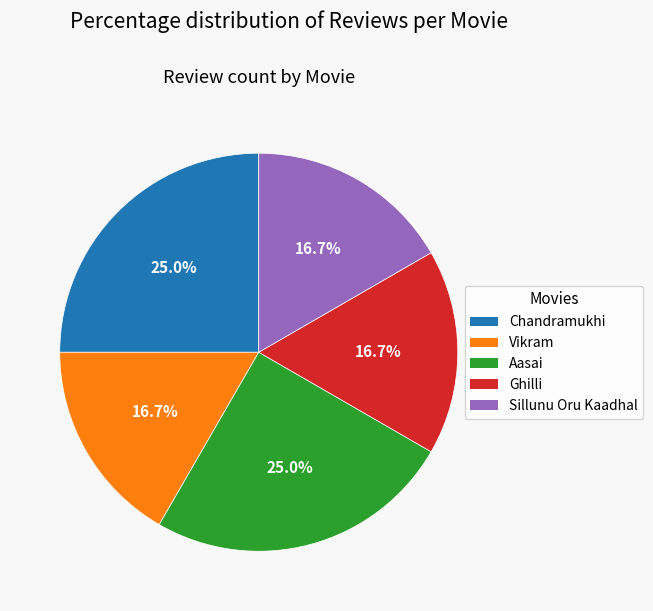

Approximately how many times larger is the value at Aasai compared to Ghilli?

1.5